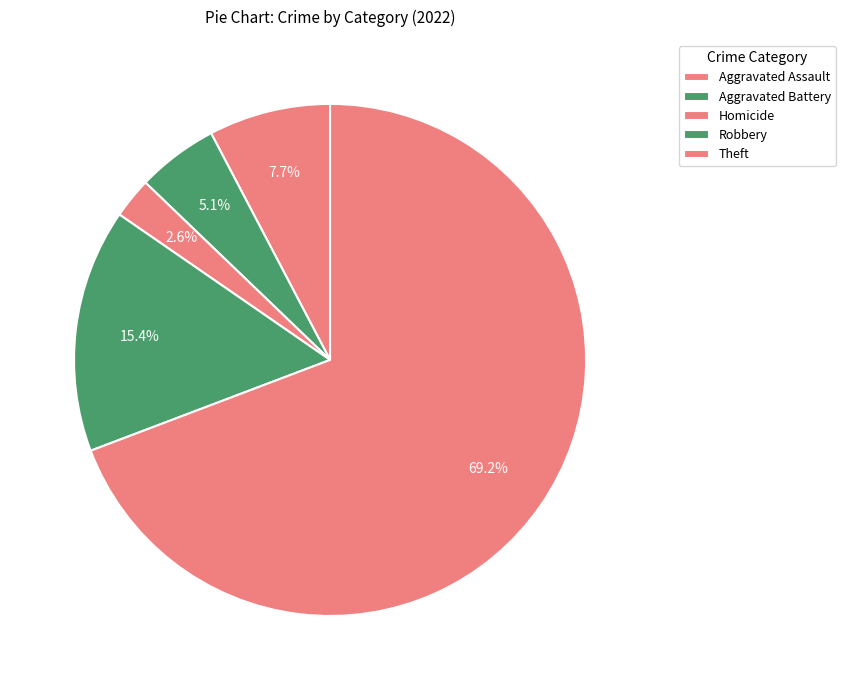

Count the number of slices in the pie.

5